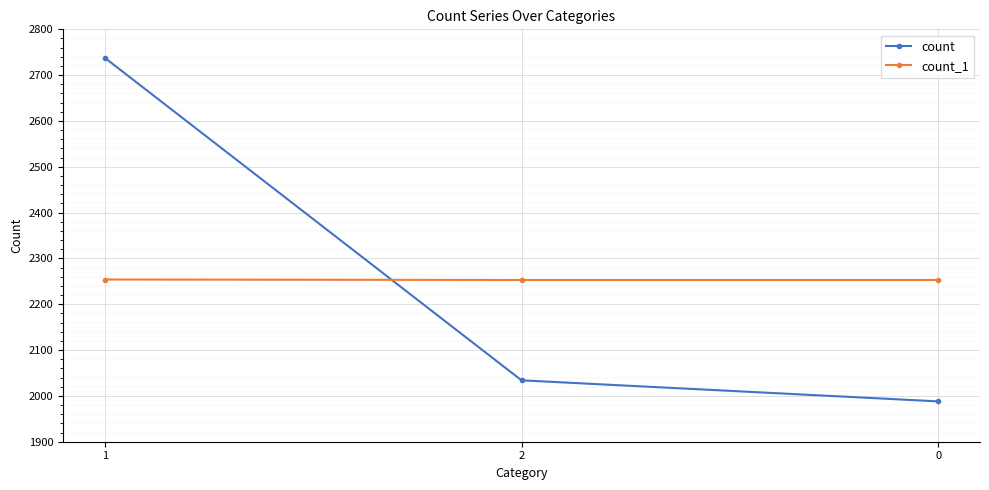

What value does the count series have at 2, to the nearest 10?

2030